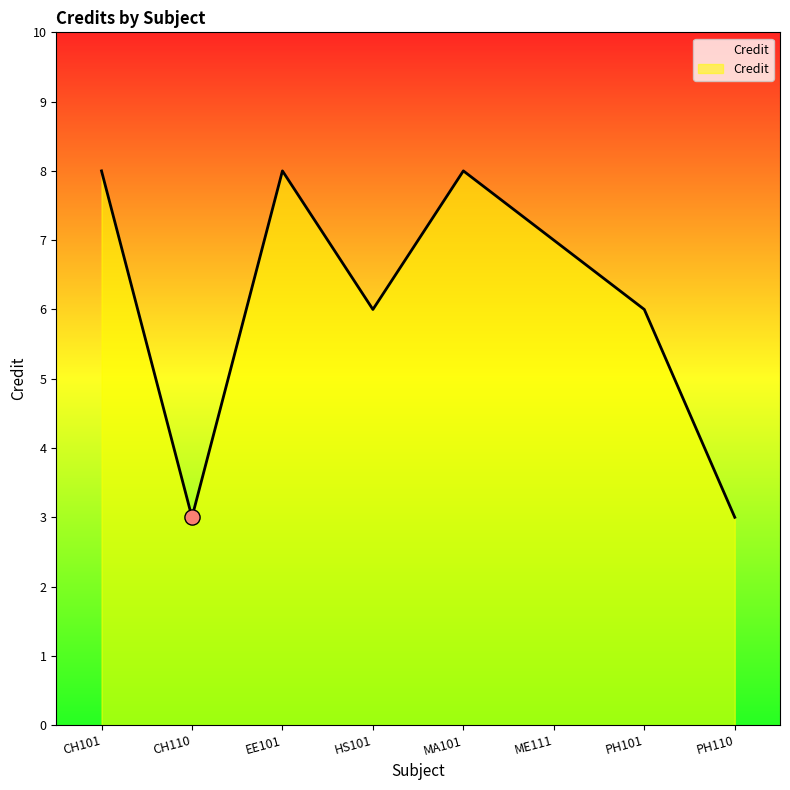

What is the change in value from CH110 to MA101?

+5